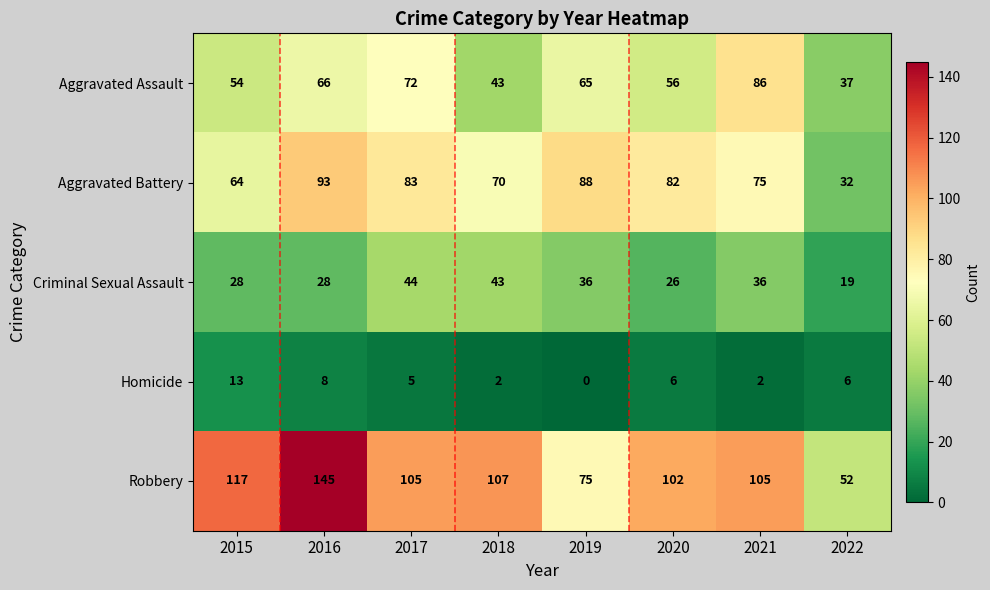

What is the sum of the Robbery values at 2021 and 2022?

157